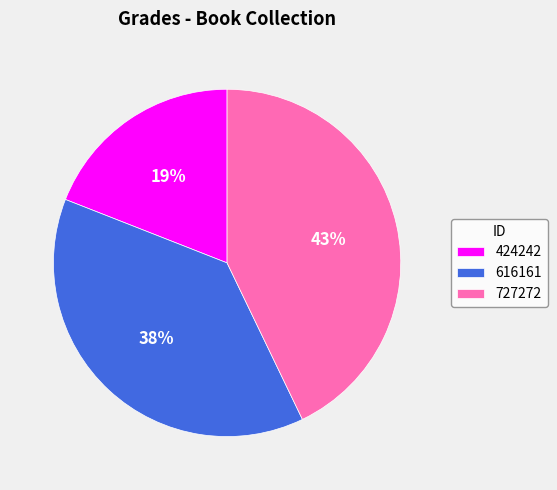

What is the largest slice in the pie chart?

727272